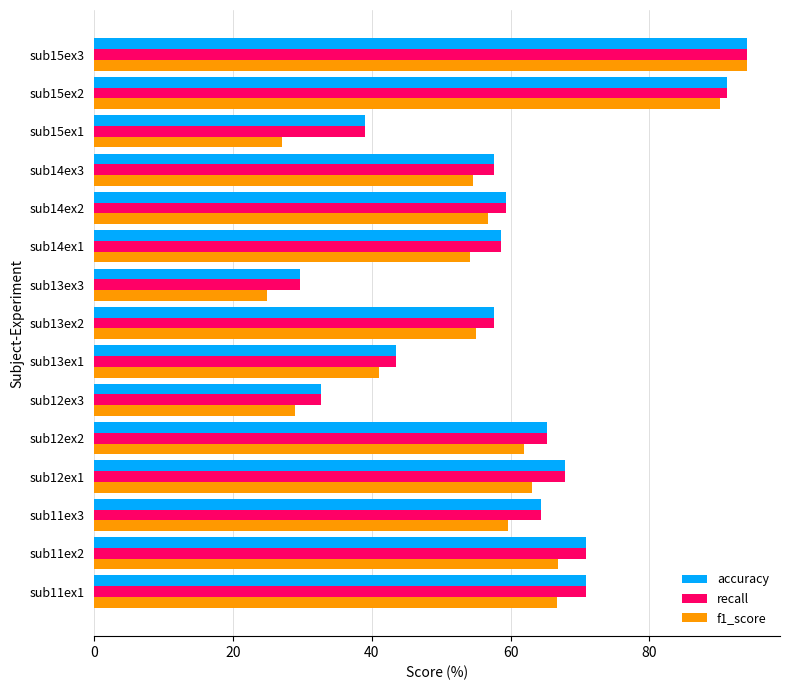

Where is f1_score nearest to the value 59?

sub11ex3